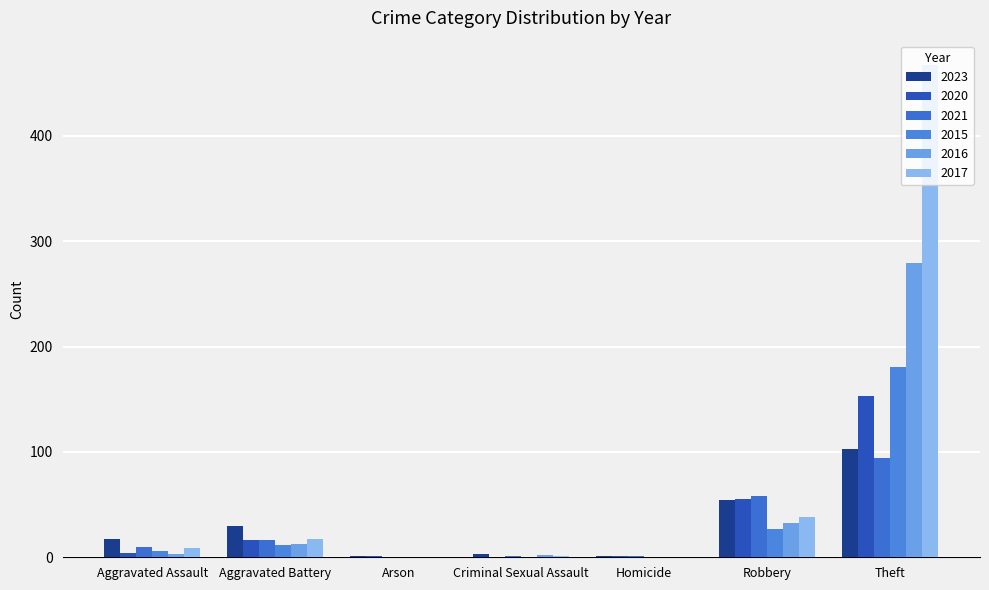

What is the label of the 1st bar from the left?

Aggravated Assault